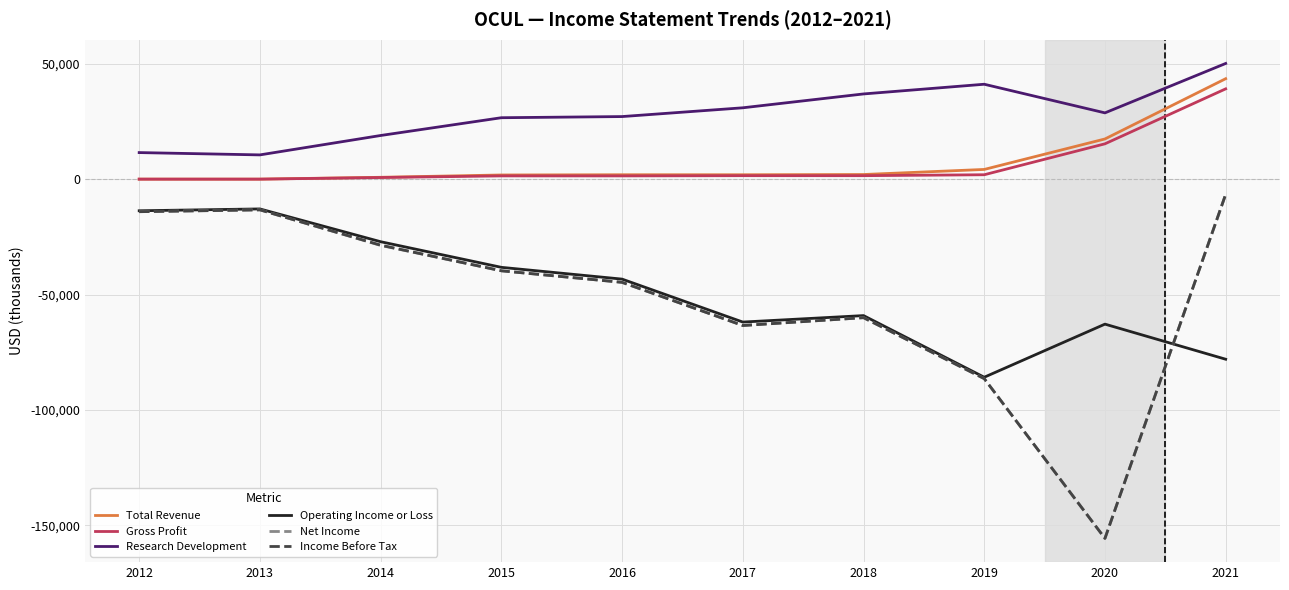

What is the lowest value of the Net Income series?

-155600